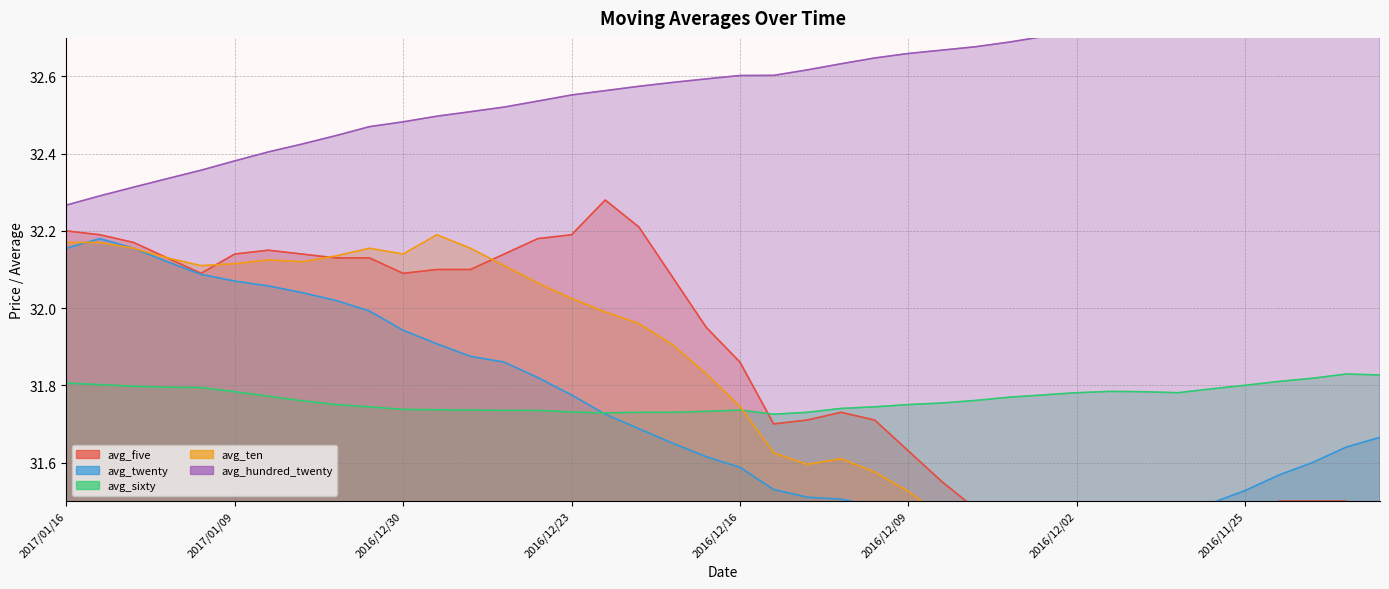

What is the smallest value displayed?

31.3